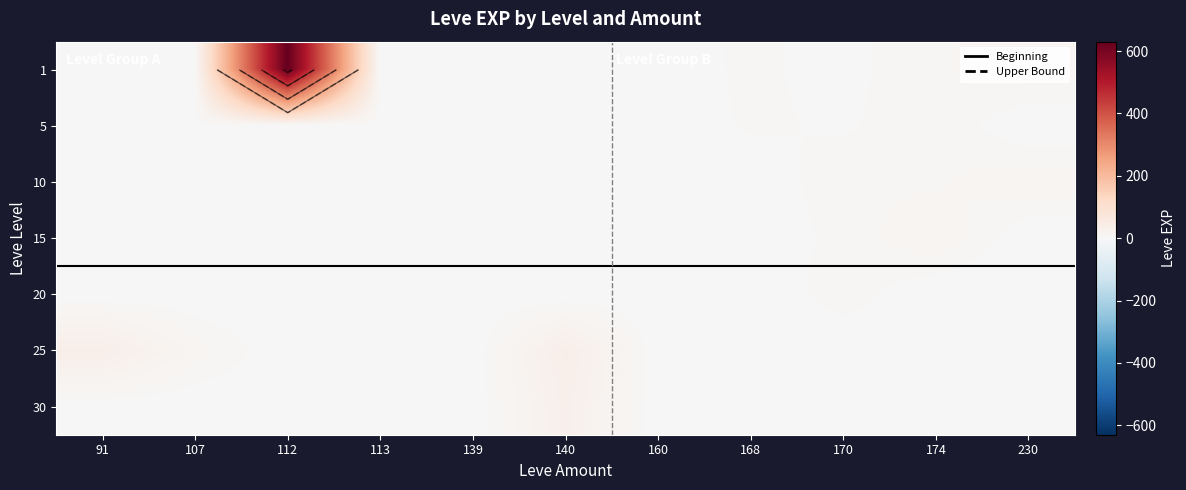

The 25 series shows -11 at 160. True or false?

False